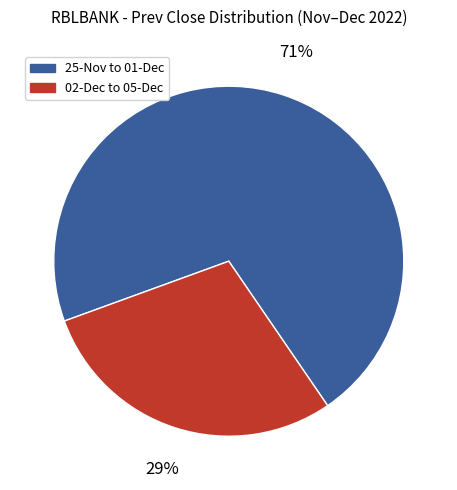

To the nearest percent, what is the average slice percentage?

50%